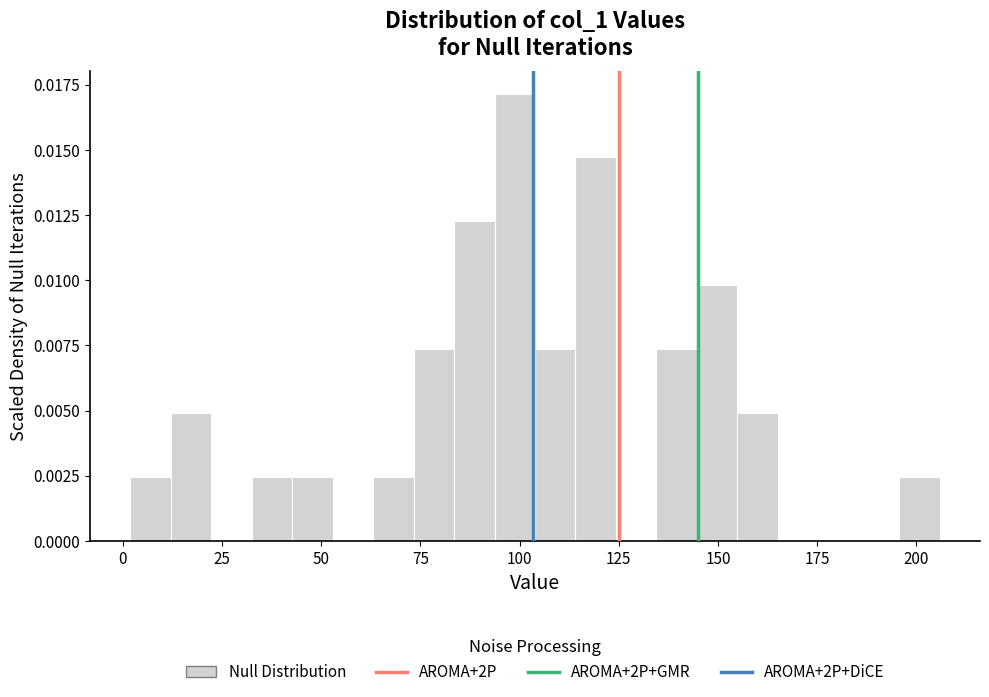

Read against the x-axis, roughly where is the centre of the tallest bar?

100